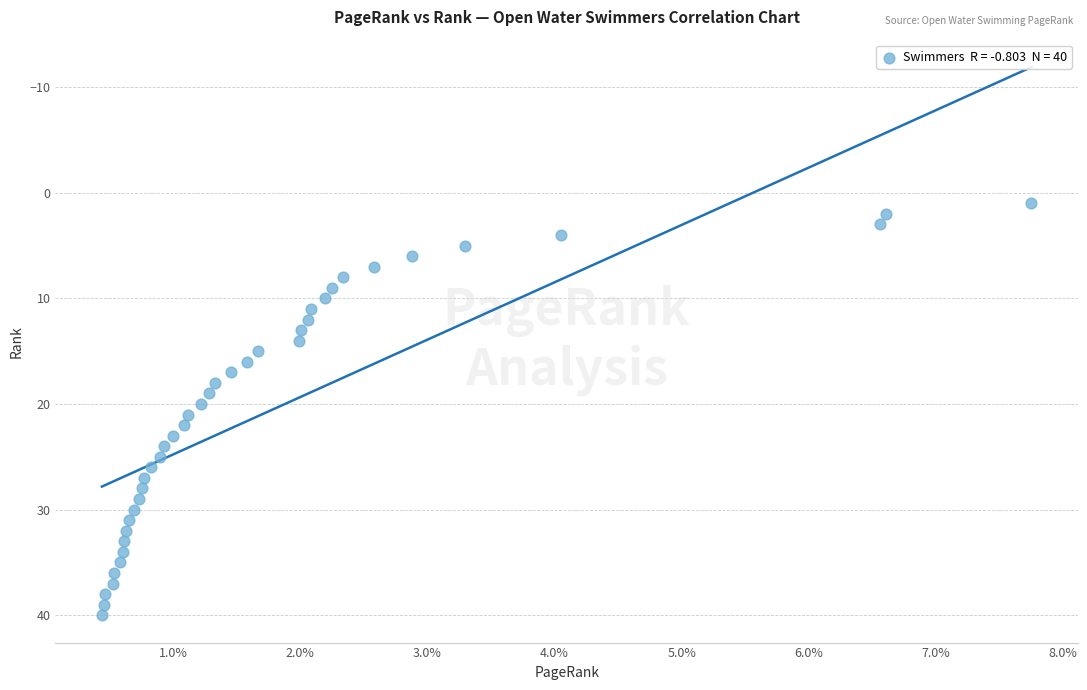

What is the range of Y values (max minus min)?

39